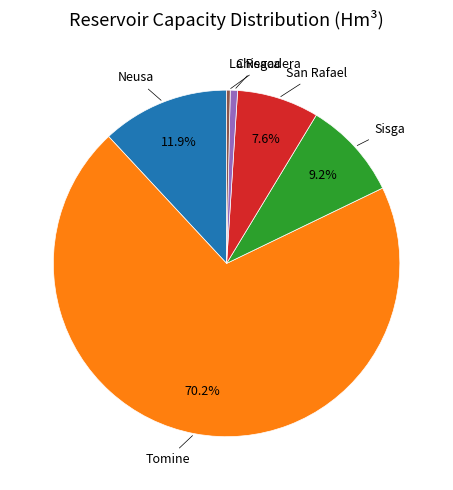

Is the sum of Tomine and Neusa greater than half?

Yes